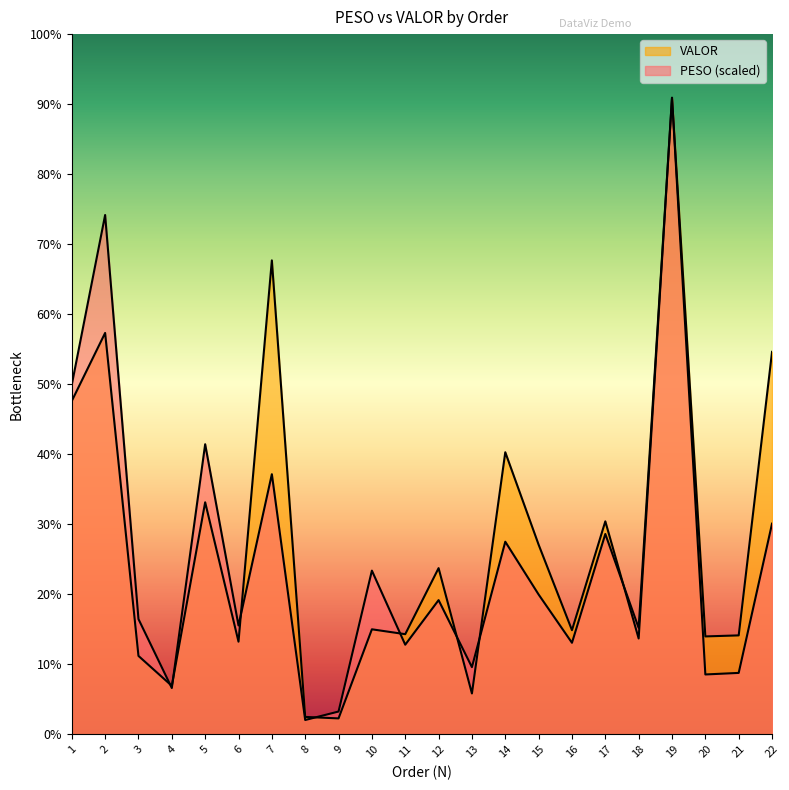

How many data points in PESO are above 2120?

11